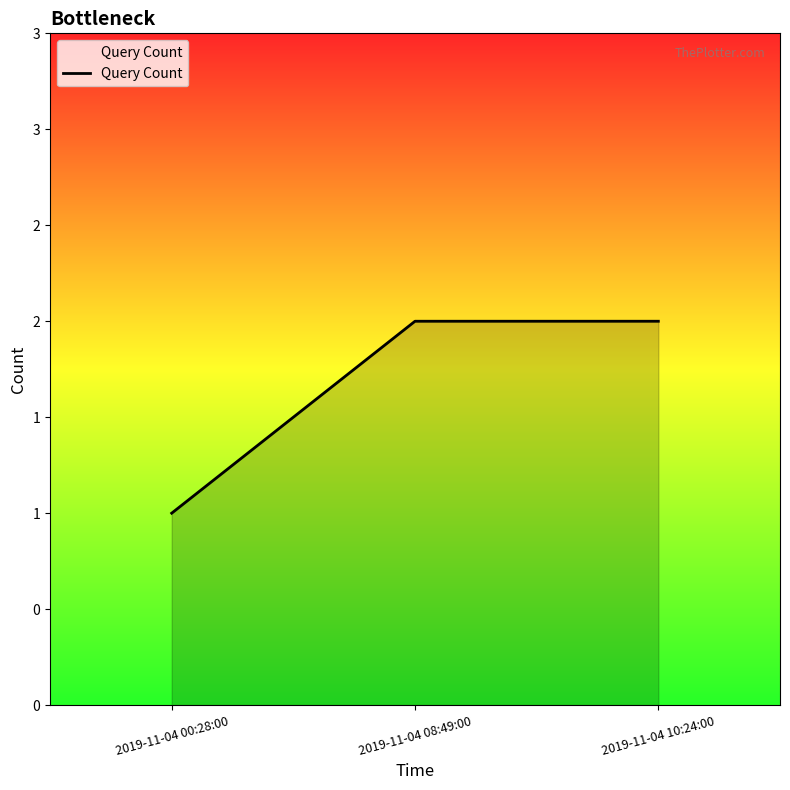

Is this an area chart (filled region under the line)?

Yes